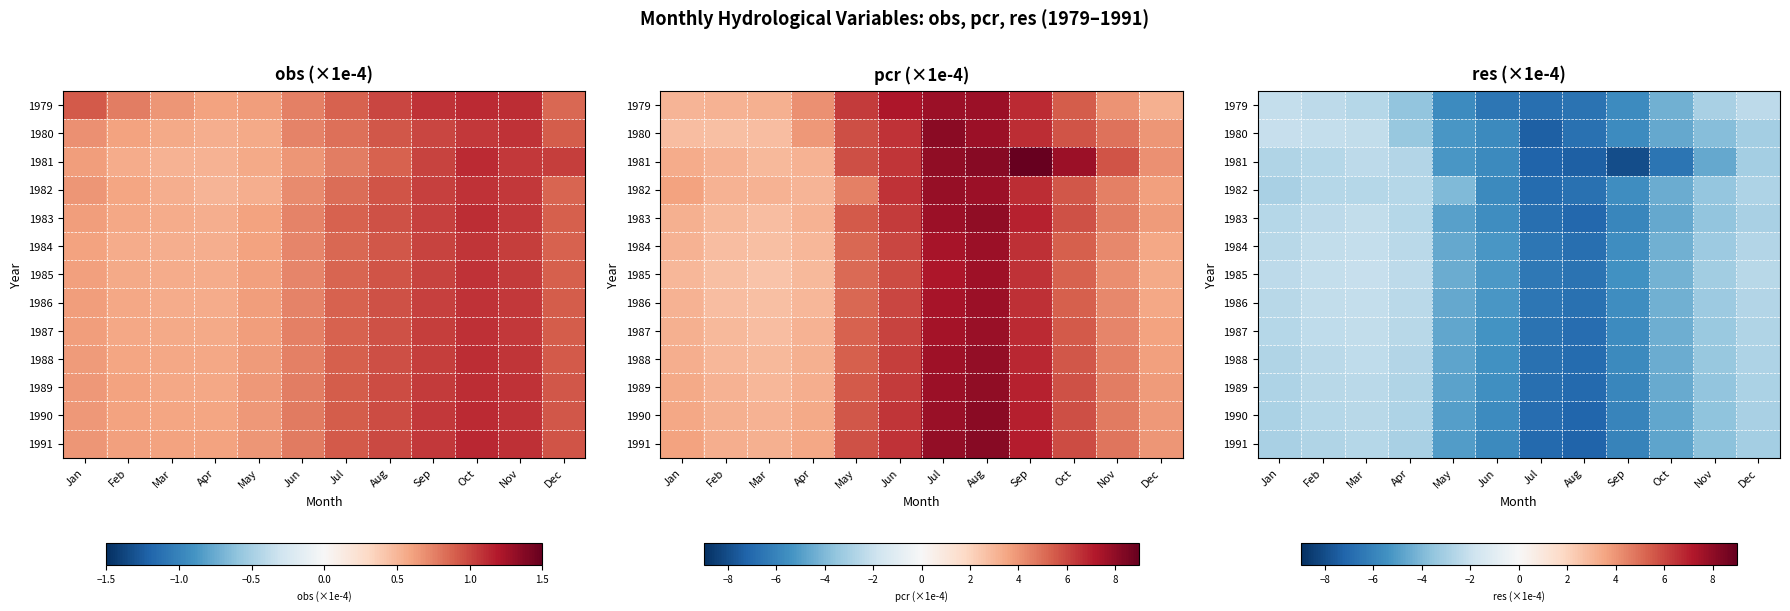

What is the difference between the maximum and second lowest values in the 1983 series?

4.6